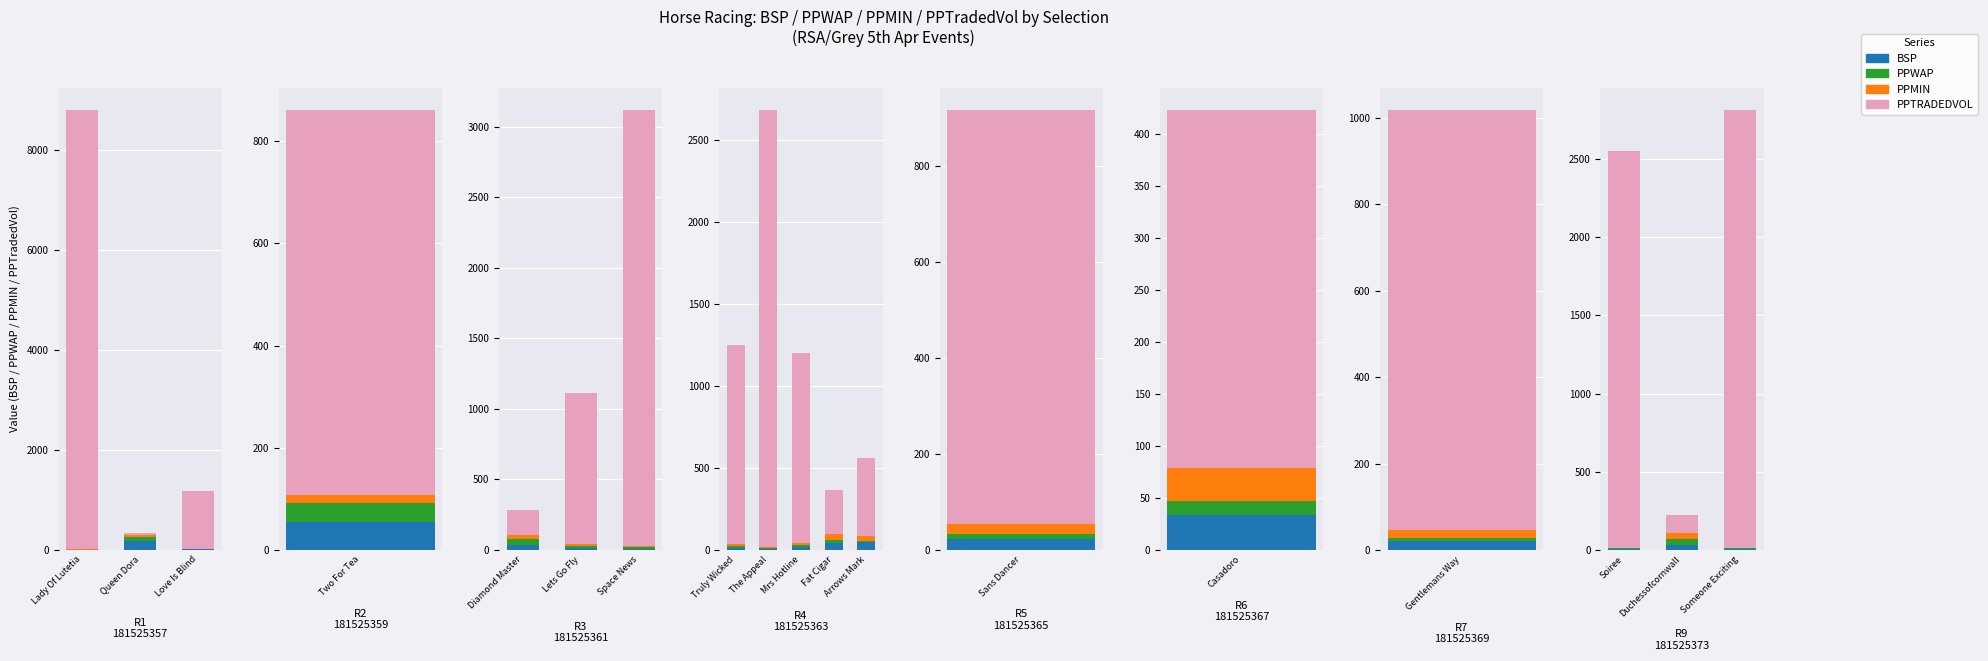

Which series has the largest total across all categories?

PPTRADEDVOL